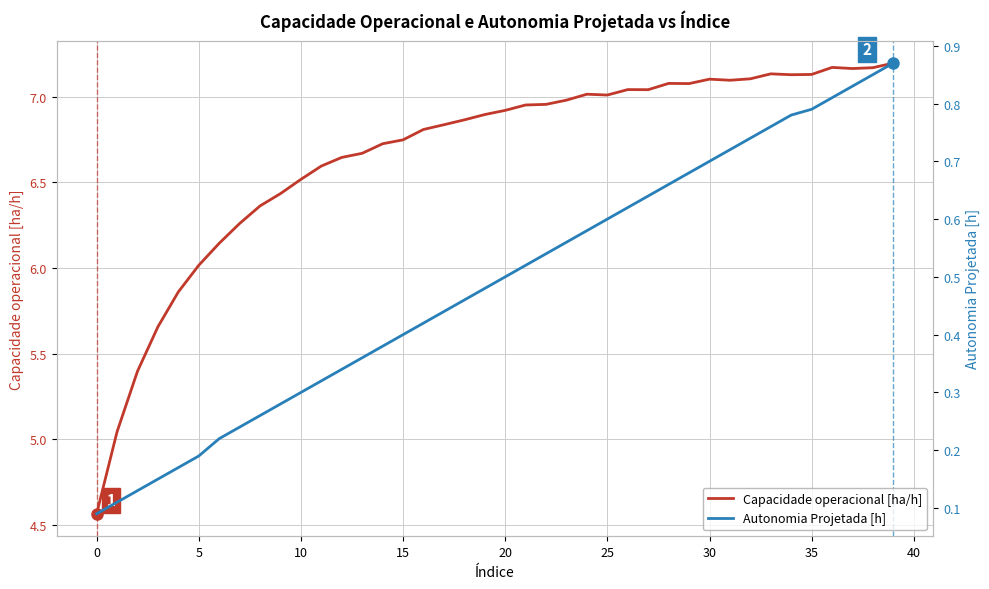

How many interior local valleys does the Capacidade operacional [ha/h] series have?

6